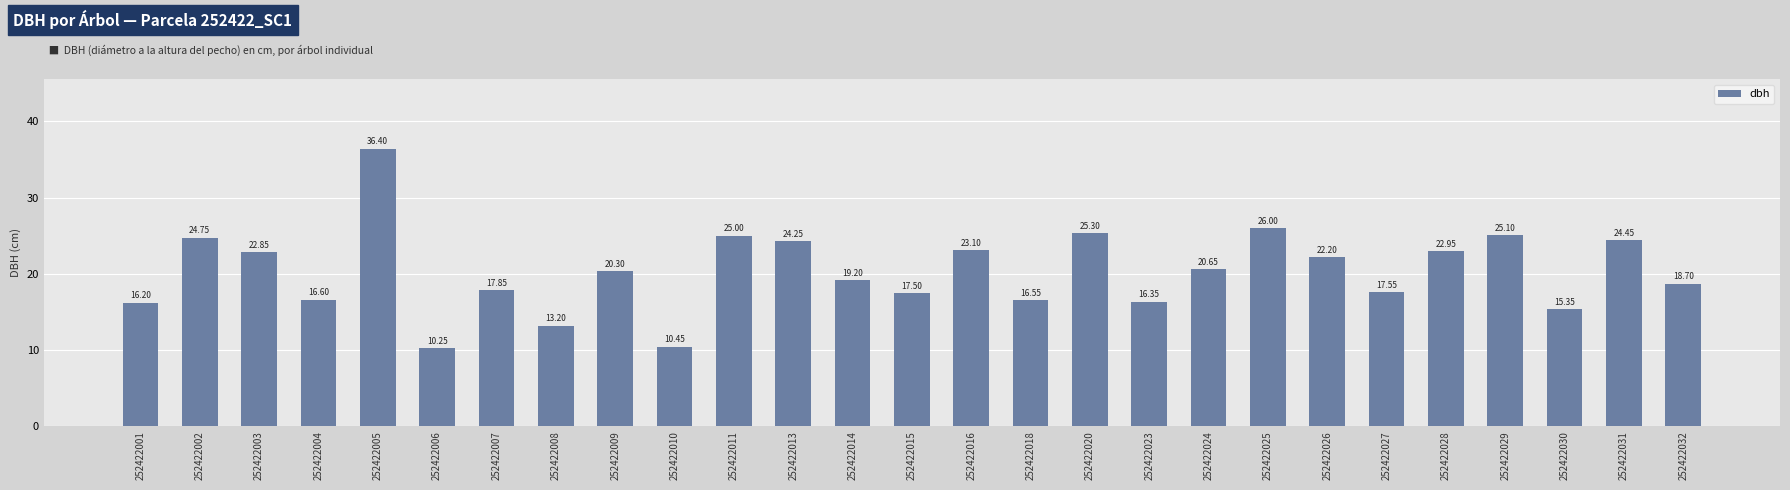

At which category does the chart reach its peak across all series?

252422005